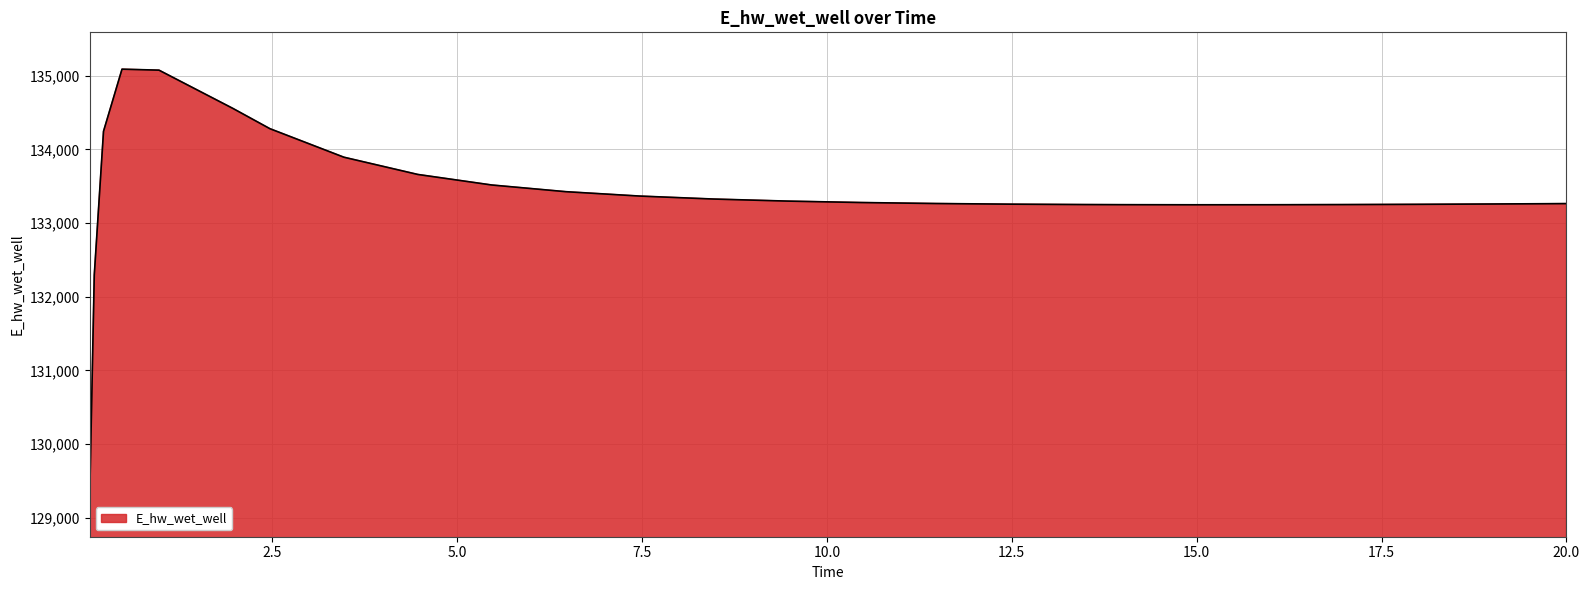

What is the difference between the maximum and second lowest values?

2795.8